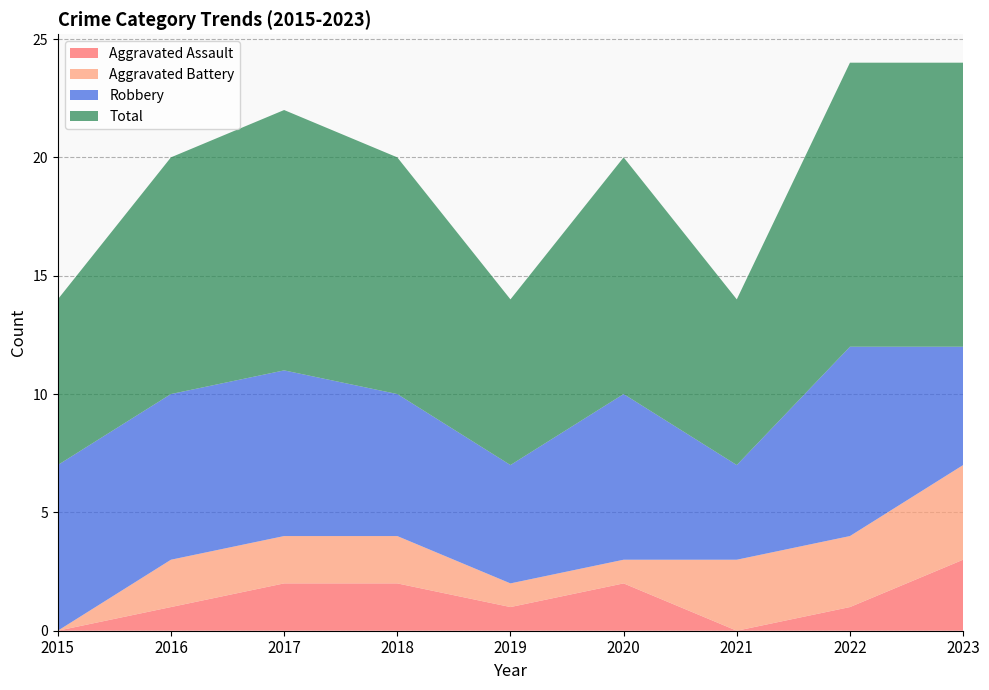

Reading left to right, transcribe all the data shown in this chart.

Aggravated Assault: 2015=0	2016=1	2017=2	2018=2	2019=1	2020=2	2021=0	2022=1	2023=3
Aggravated Battery: 2015=0	2016=2	2017=2	2018=2	2019=1	2020=1	2021=3	2022=3	2023=4
Robbery: 2015=7	2016=7	2017=7	2018=6	2019=5	2020=7	2021=4	2022=8	2023=5
Total: 2015=7	2016=10	2017=11	2018=10	2019=7	2020=10	2021=7	2022=12	2023=12